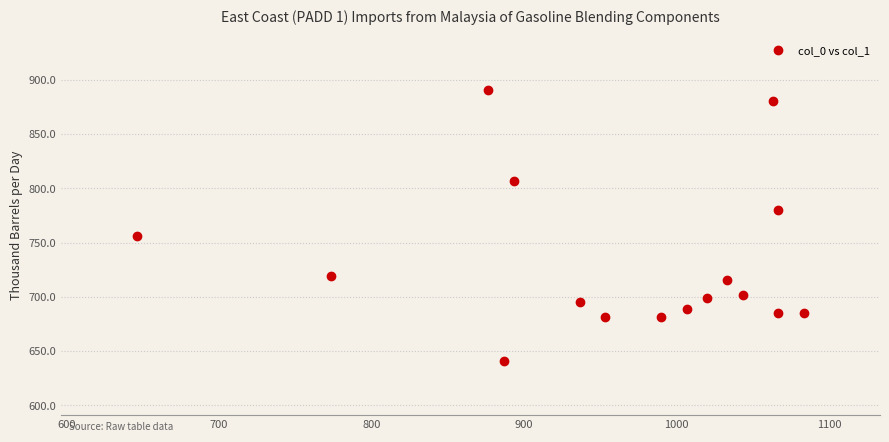

What Y value in the scatter plot is closest to 766?

756.0